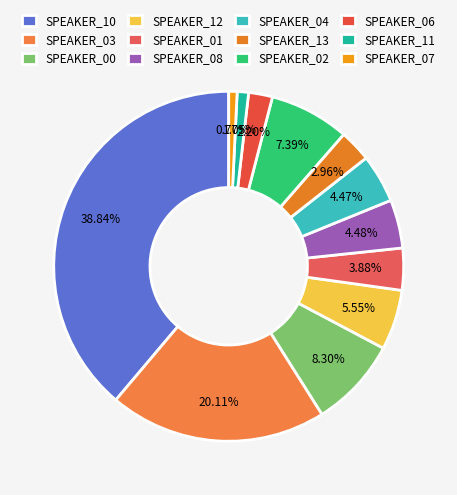

Rank the categories by value from highest to lowest.

SPEAKER_10, SPEAKER_03, SPEAKER_00, SPEAKER_02, SPEAKER_12, SPEAKER_08, SPEAKER_04, SPEAKER_01, SPEAKER_13, SPEAKER_06, SPEAKER_11, SPEAKER_07